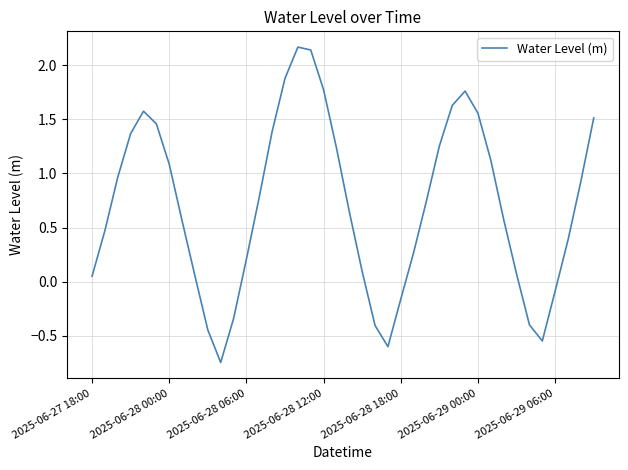

What is the difference between the second highest and minimum values?

2.9